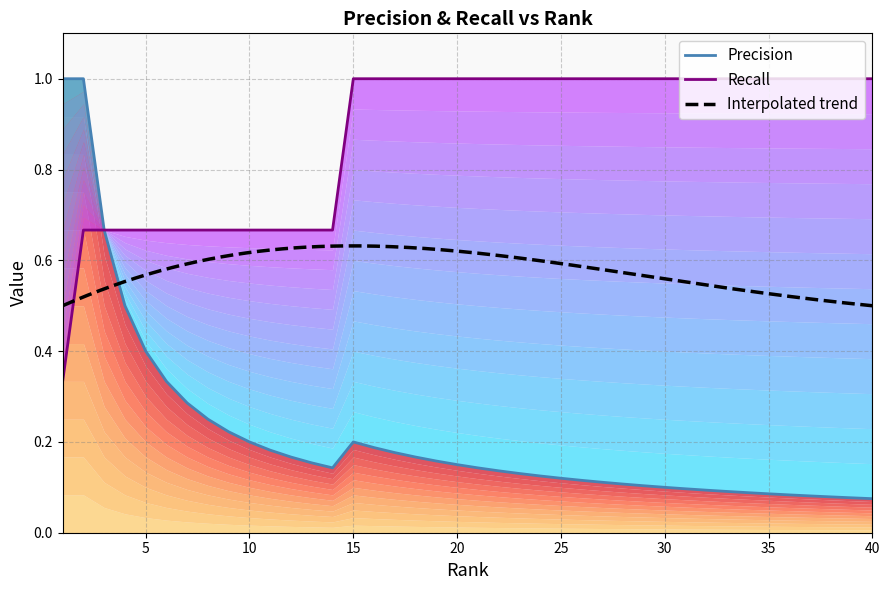

What is the total value across all series at 36?

1.1